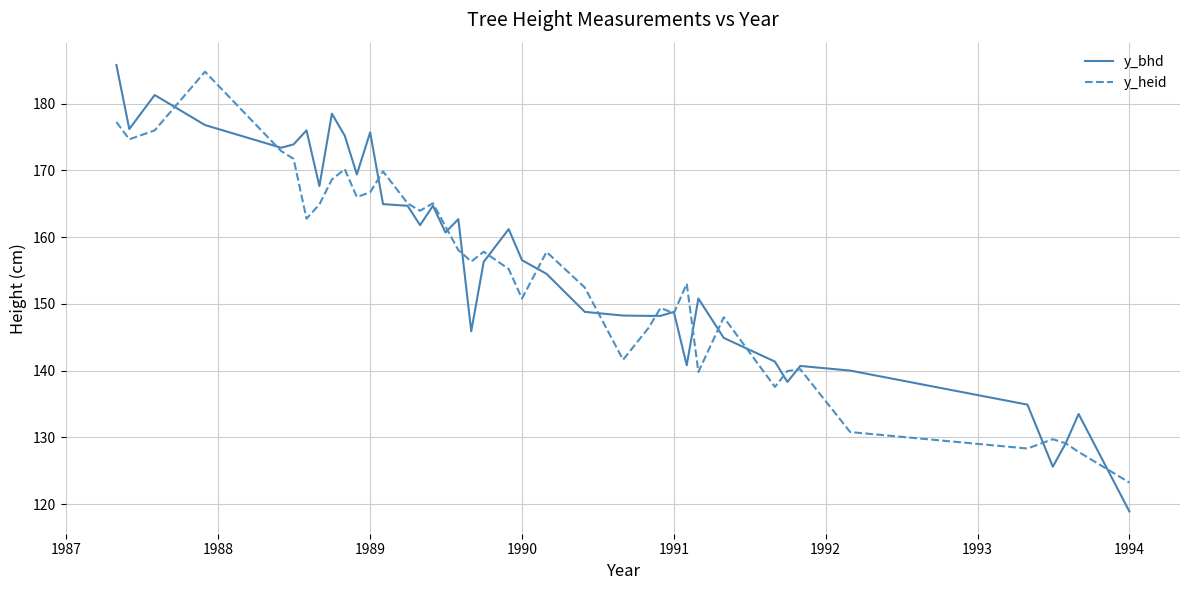

True or false: y_heid and y_bhd cross at least once.

True